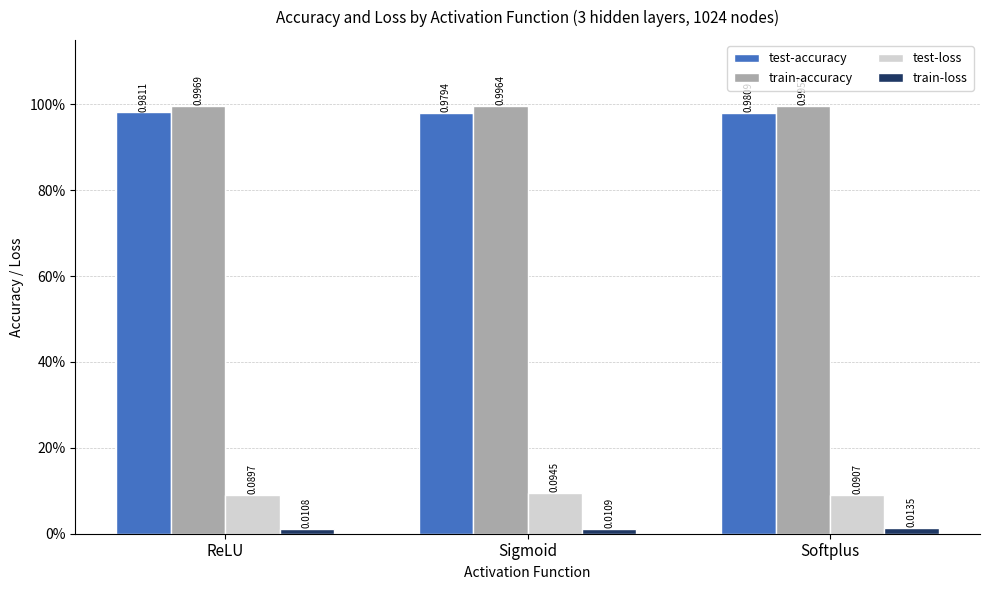

What is the label of the 2nd bar from the left?

Sigmoid